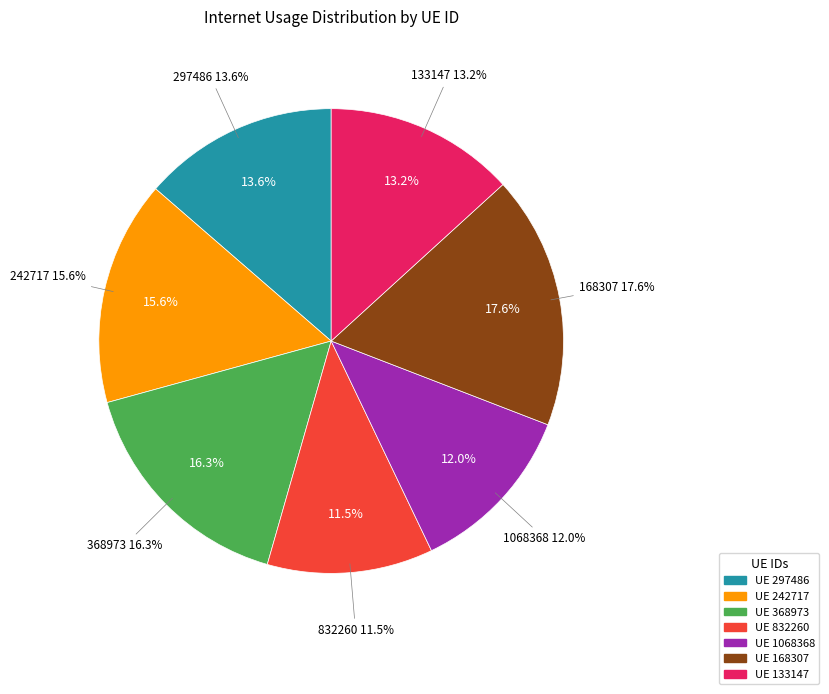

Is it true that 168307 is 32% of the pie?

False